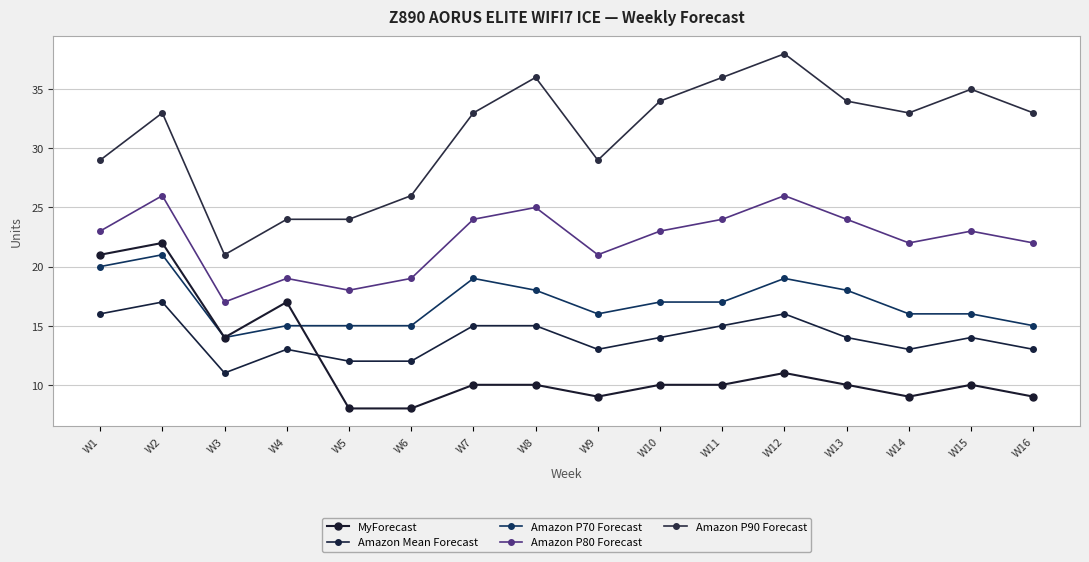

The Amazon P80 Forecast series shows 23 at W15. True or false?

True